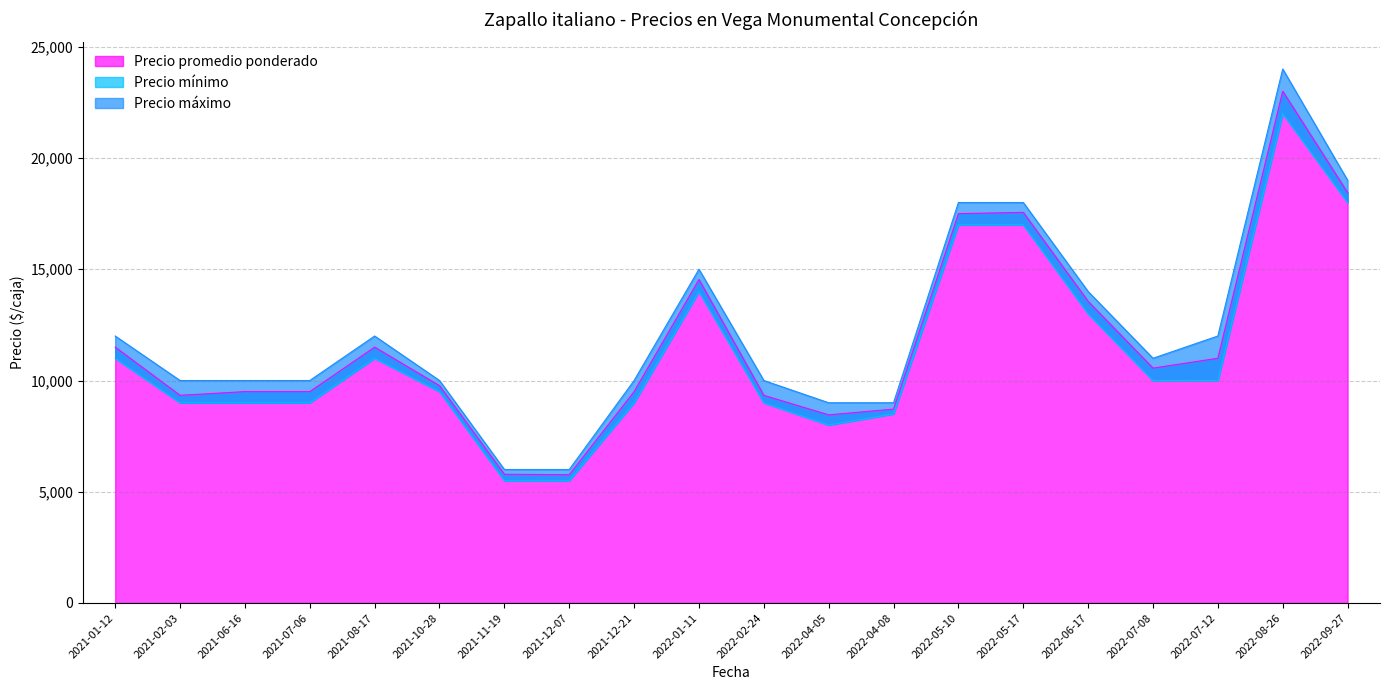

How many values in the Precio promedio ponderado series are below 10556?

10